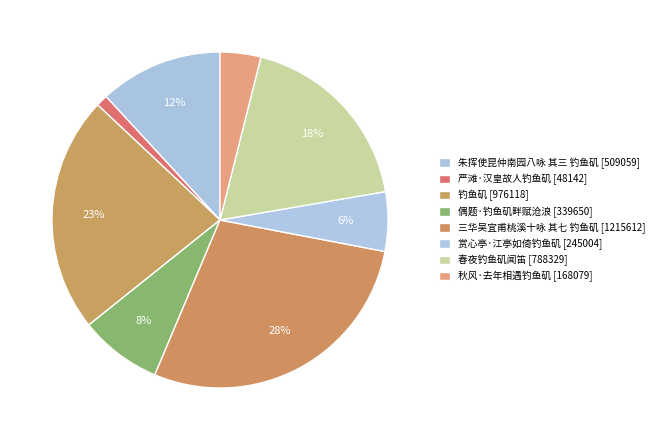

What is the total percentage of 朱挥使昆仲南园八咏 其三 钓鱼矶 and 钓鱼矶?

34.6%